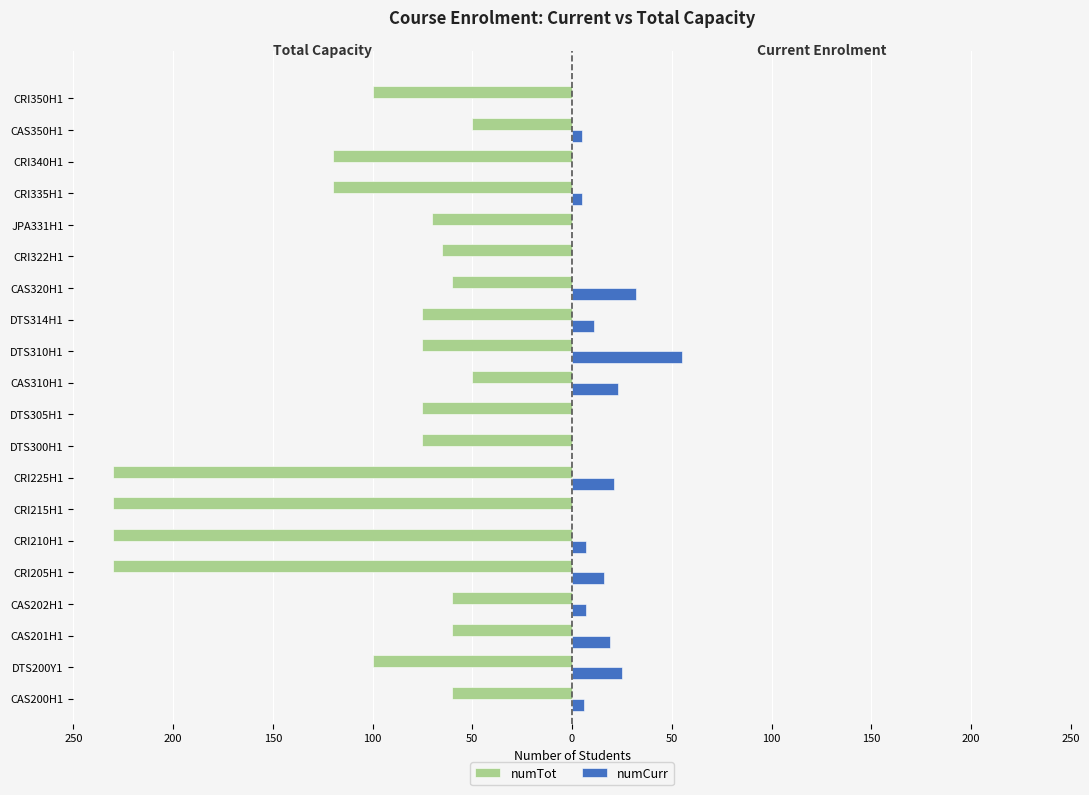

What are all the series names shown in the legend?

numTot, numCurr